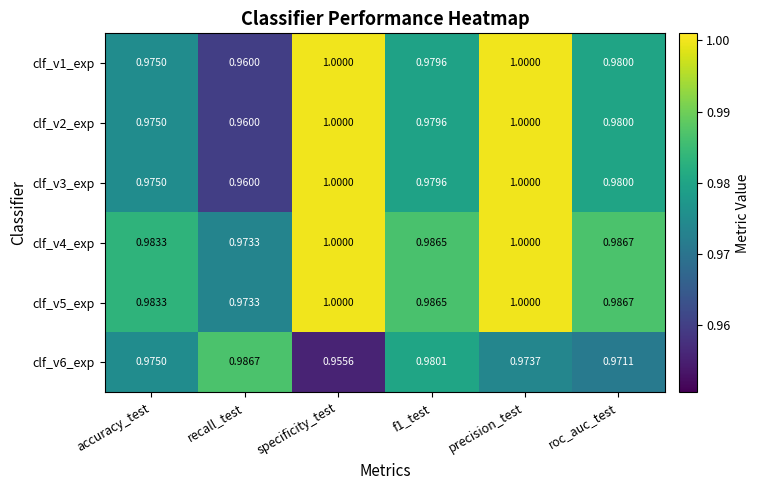

What is the total value across all series at accuracy_test?

5.9